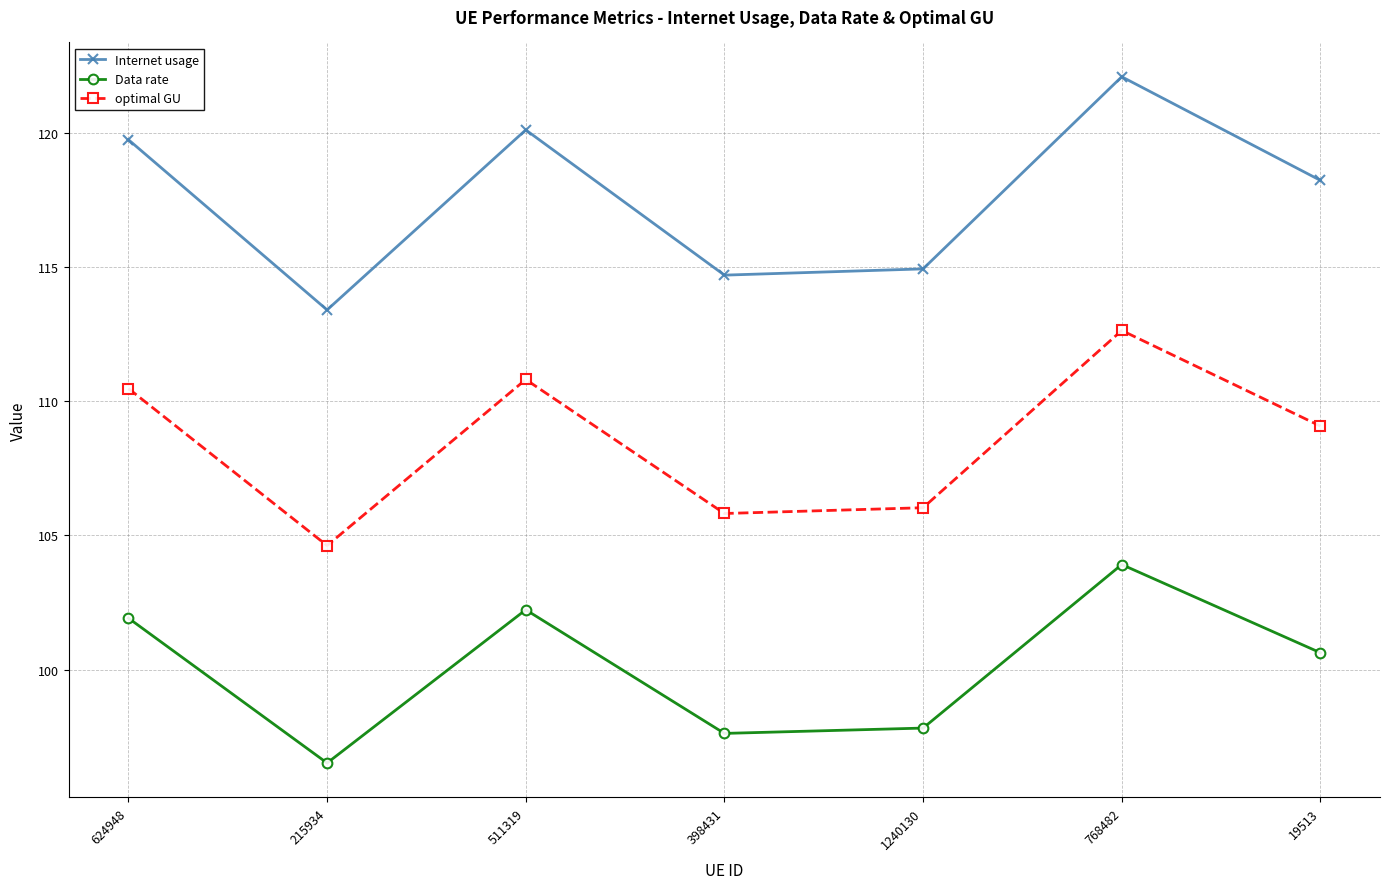

What position from the left is 398431?

4